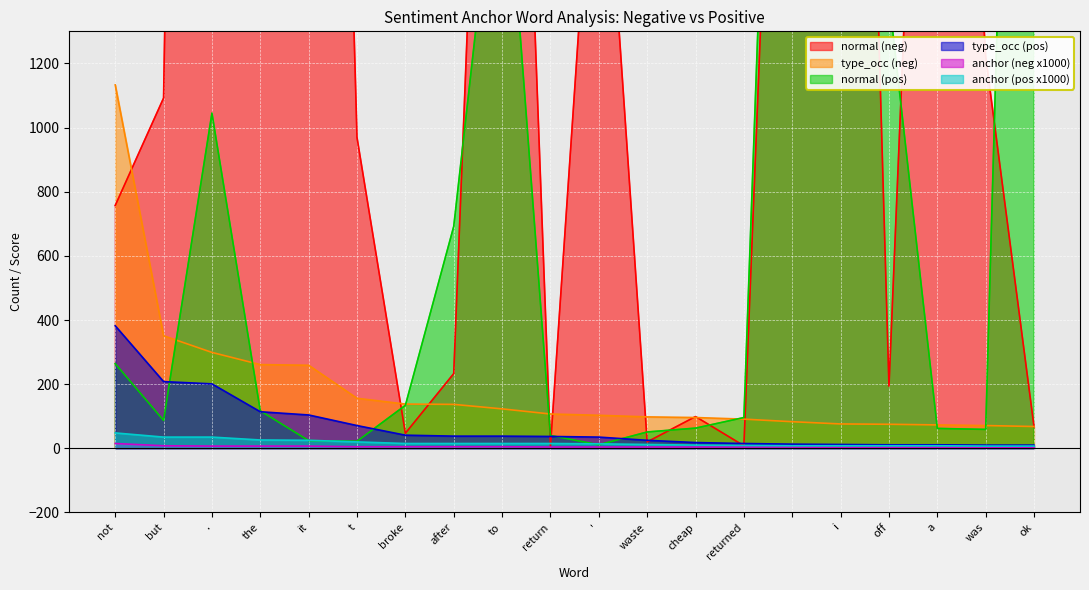

Which label corresponds to the smallest value in the chart?

i